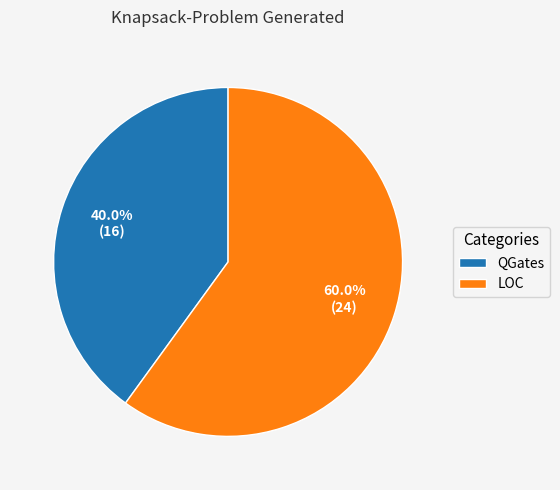

Rank the categories by value from highest to lowest.

LOC, QGates